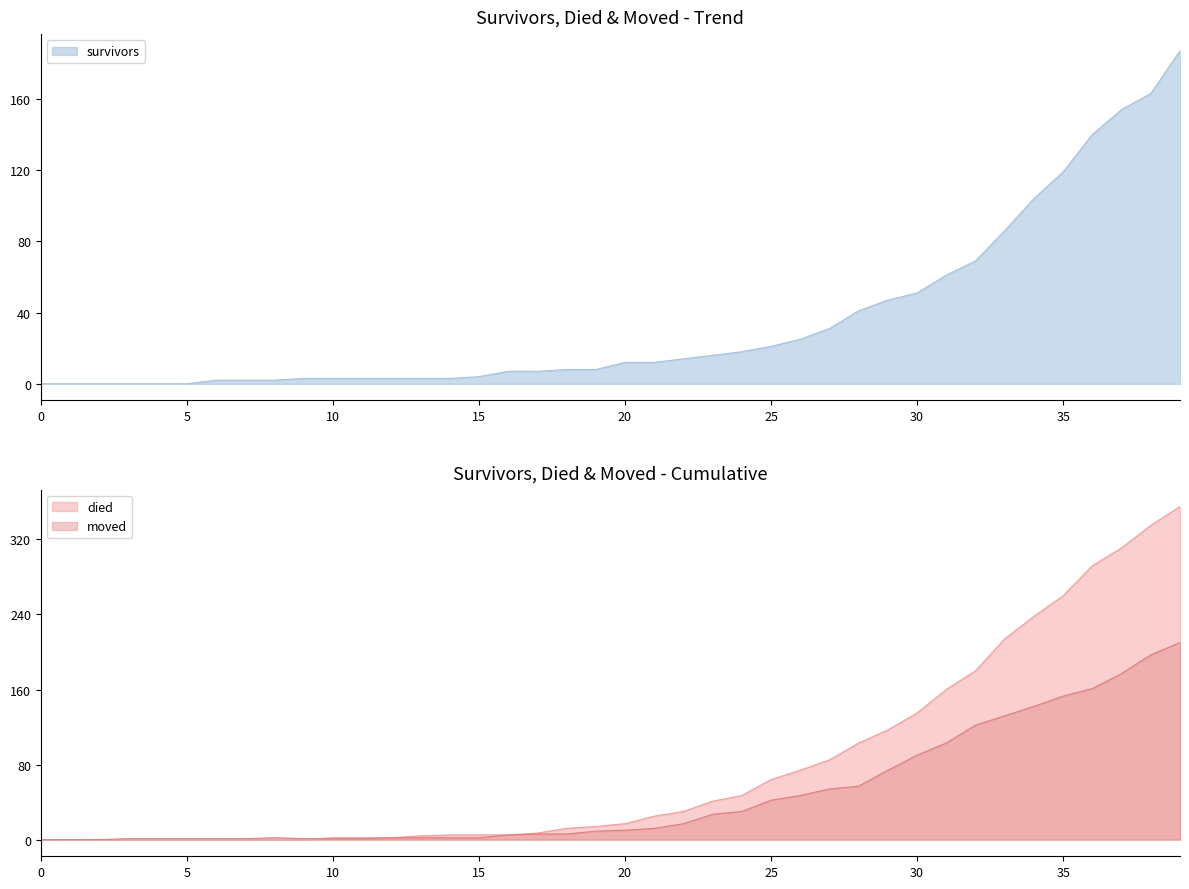

List the series in order of their peak value, highest first.

died, moved, survivors